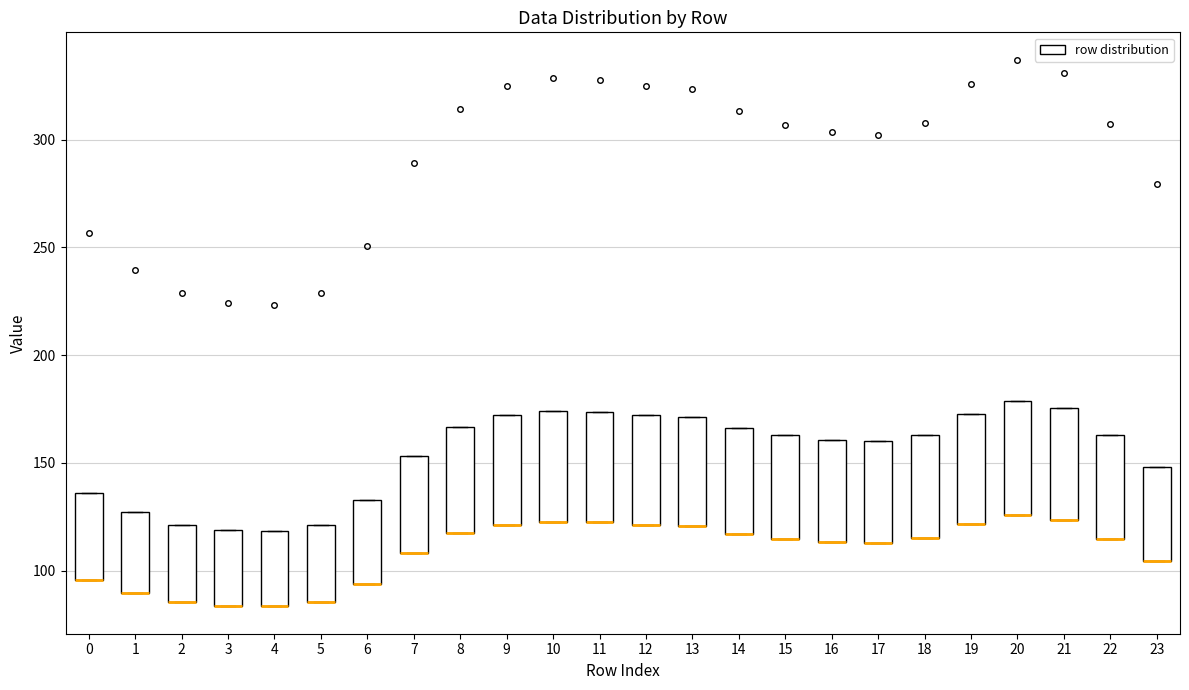

Reading left to right, read every box against the y-axis: the position of its median line, the range the box covers, and the ends of its whiskers. The values are not printed on the chart, so give them approximately, as read against the axis.

0: median 95 (drawn on the box's lower edge), box 95 to 135, whiskers 95 to 135
1: median 90 (drawn on the box's lower edge), box 90 to 125, whiskers 90 to 125
2: median 85 (drawn on the box's lower edge), box 85 to 120, whiskers 85 to 120
3: median 85 (drawn on the box's lower edge), box 85 to 120, whiskers 85 to 120
4: median 85 (drawn on the box's lower edge), box 85 to 120, whiskers 85 to 120
5: median 85 (drawn on the box's lower edge), box 85 to 120, whiskers 85 to 120
6: median 95 (drawn on the box's lower edge), box 95 to 135, whiskers 95 to 135
7: median 110 (drawn on the box's lower edge), box 110 to 155, whiskers 110 to 155
8: median 115 (drawn on the box's lower edge), box 115 to 165, whiskers 115 to 165
9: median 120 (drawn on the box's lower edge), box 120 to 170, whiskers 120 to 170
10: median 125 (drawn on the box's lower edge), box 125 to 175, whiskers 125 to 175
11: median 120 (drawn on the box's lower edge), box 120 to 175, whiskers 120 to 175
12: median 120 (drawn on the box's lower edge), box 120 to 170, whiskers 120 to 170
13: median 120 (drawn on the box's lower edge), box 120 to 170, whiskers 120 to 170
14: median 115 (drawn on the box's lower edge), box 115 to 165, whiskers 115 to 165
15: median 115 (drawn on the box's lower edge), box 115 to 165, whiskers 115 to 165
16: median 115 (drawn on the box's lower edge), box 115 to 160, whiskers 115 to 160
17: median 115 (drawn on the box's lower edge), box 115 to 160, whiskers 115 to 160
18: median 115 (drawn on the box's lower edge), box 115 to 165, whiskers 115 to 165
19: median 120 (drawn on the box's lower edge), box 120 to 175, whiskers 120 to 175
20: median 125 (drawn on the box's lower edge), box 125 to 180, whiskers 125 to 180
21: median 125 (drawn on the box's lower edge), box 125 to 175, whiskers 125 to 175
22: median 115 (drawn on the box's lower edge), box 115 to 165, whiskers 115 to 165
23: median 105 (drawn on the box's lower edge), box 105 to 150, whiskers 105 to 150